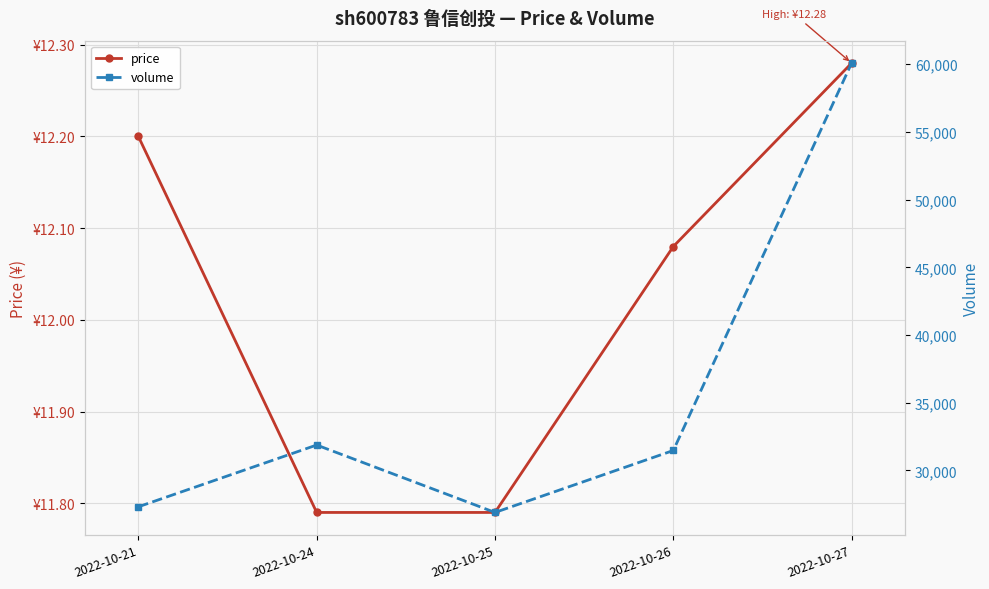

Is this an area chart (filled region under the line)?

No